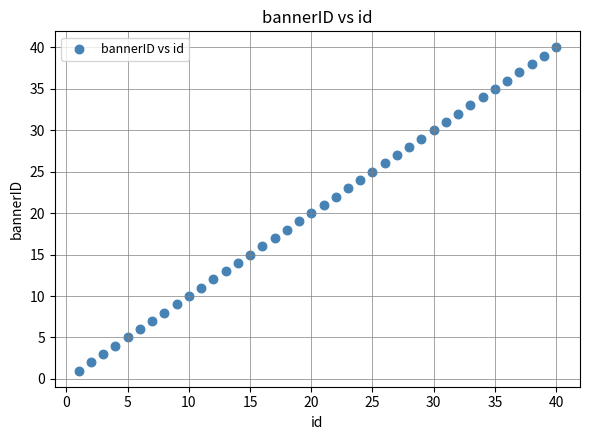

What is the range of Y values (max minus min)?

39